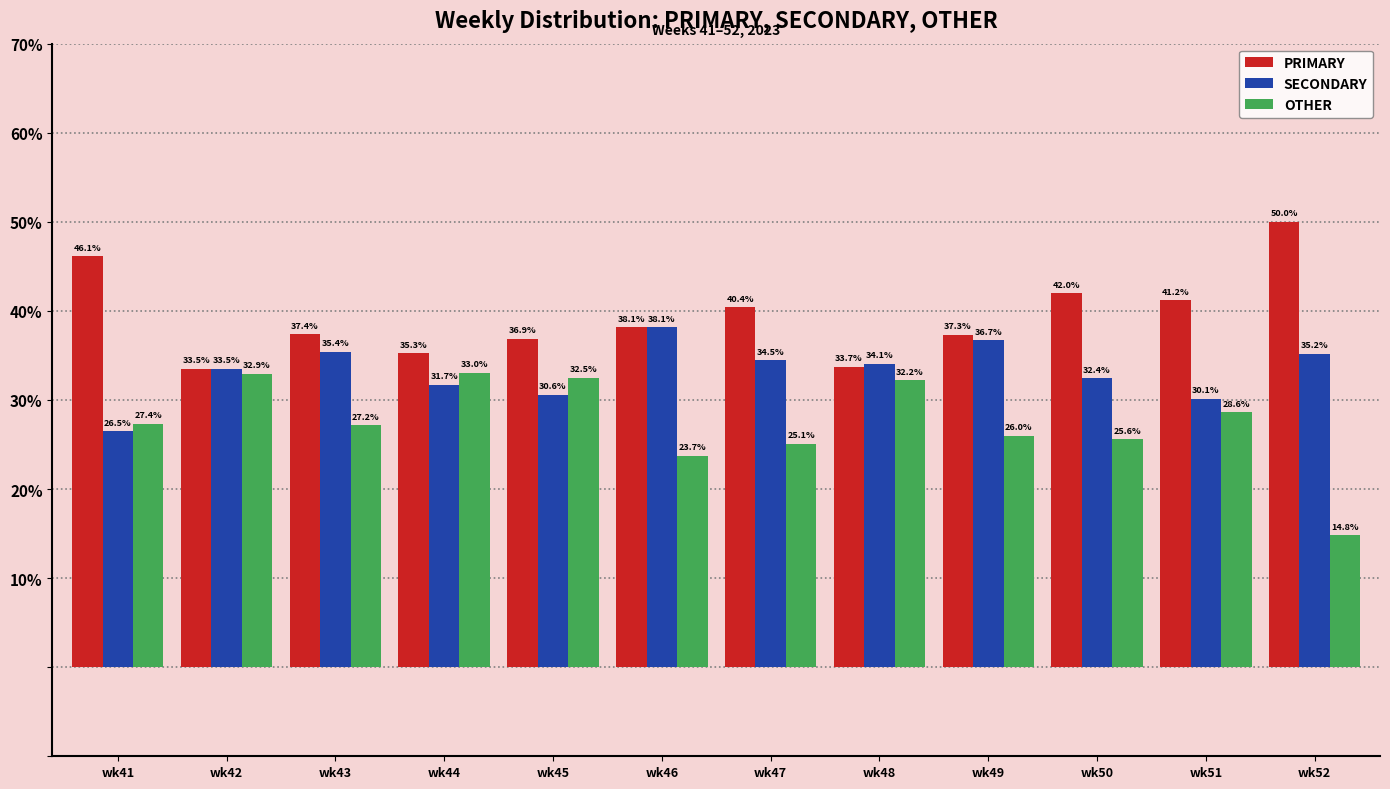

Rank the categories by OTHER value from highest to lowest.

wk44, wk42, wk45, wk48, wk51, wk41, wk43, wk49, wk50, wk47, wk46, wk52